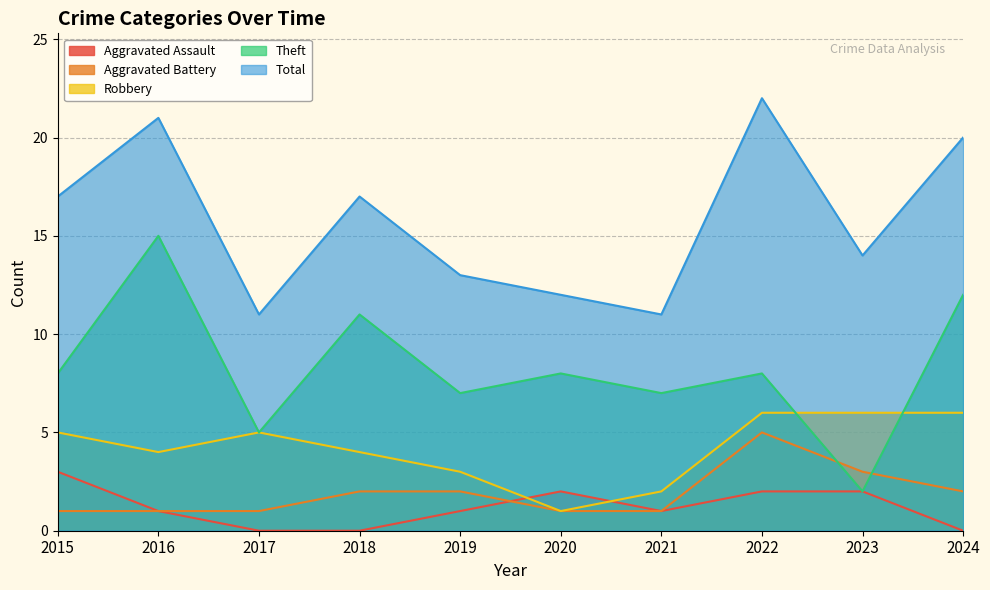

List the labels in order of Aggravated Assault value, largest first.

2015, 2020, 2022, 2023, 2016, 2019, 2021, 2017, 2018, 2024